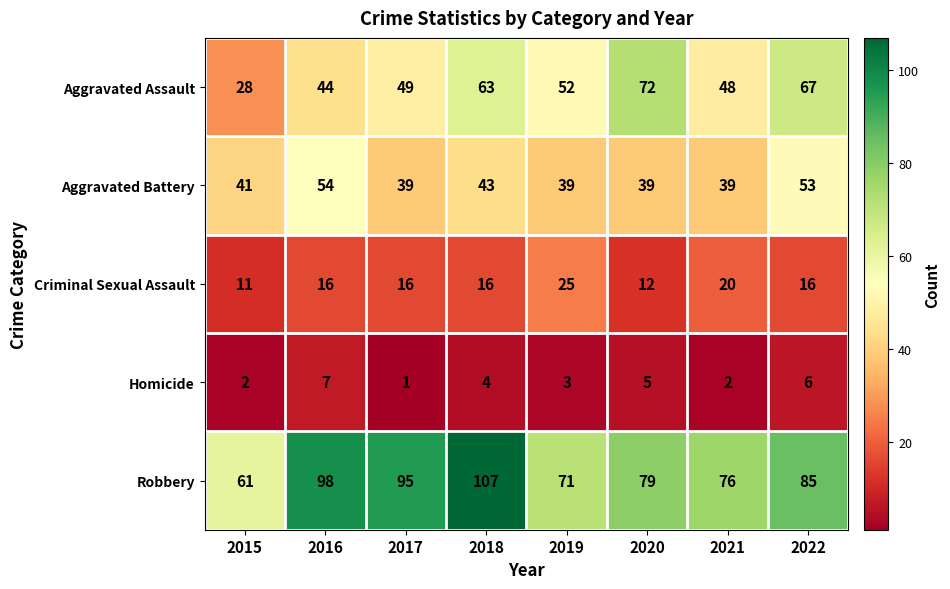

What is the total value across all series at 2016?

219